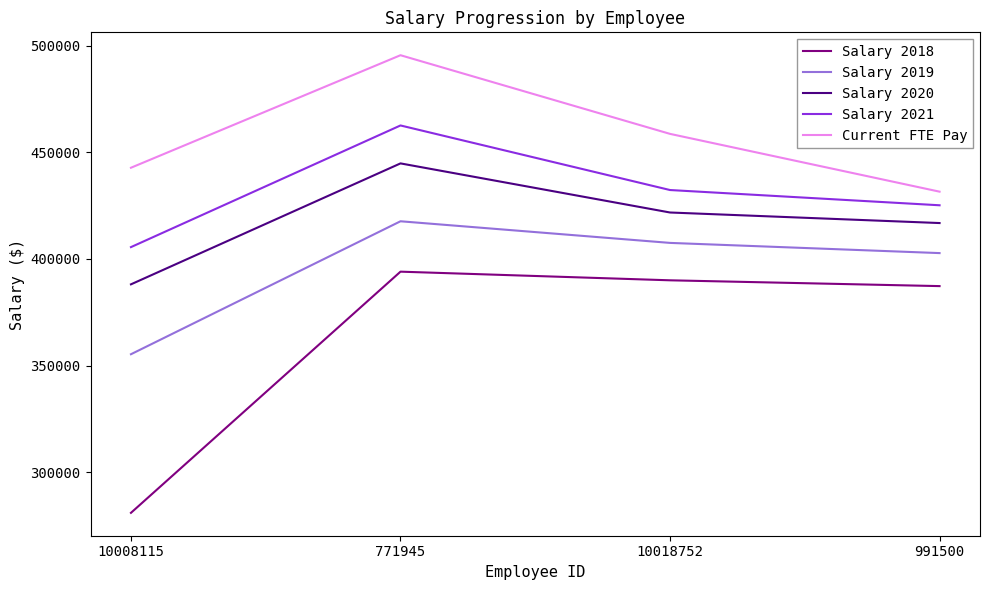

What is the maximum value for Salary 2019?

417705.6